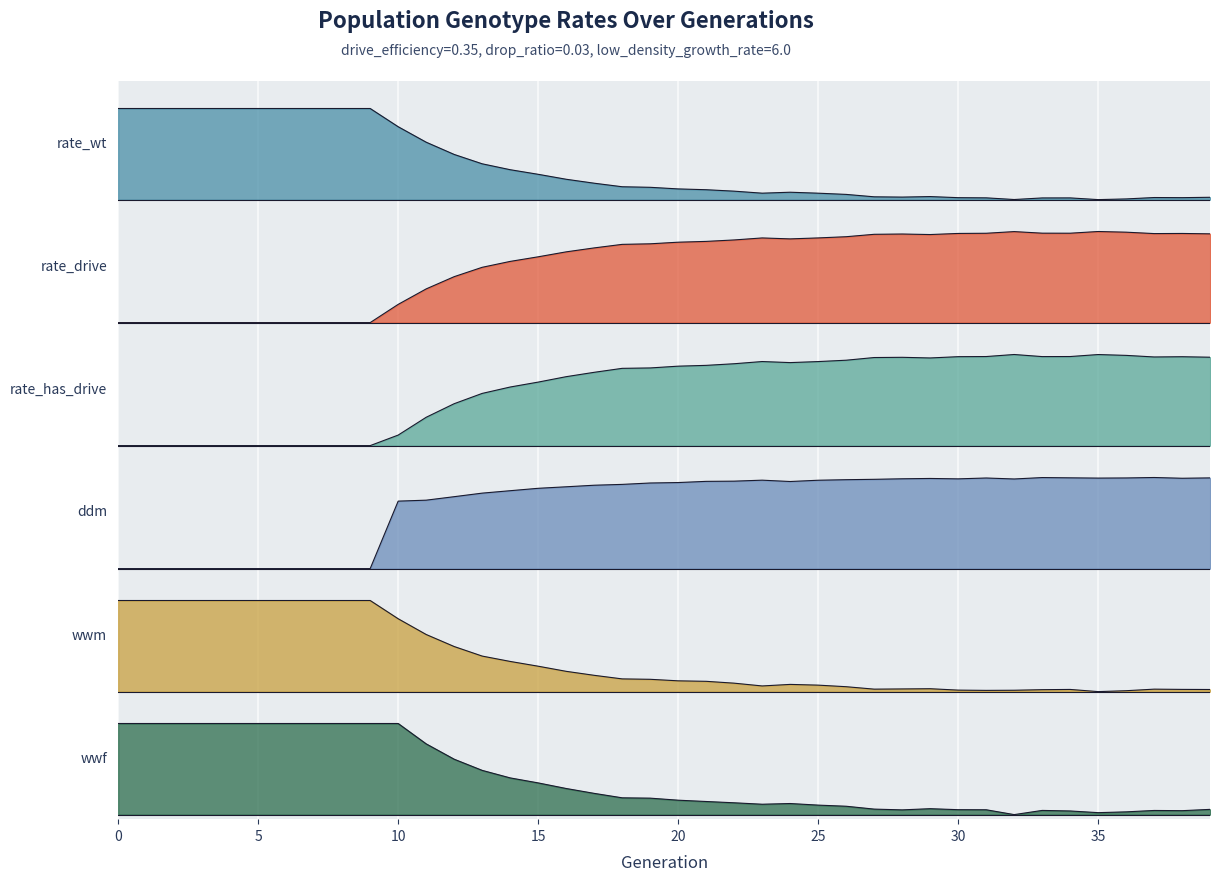

True or false: wwf and rate_drive intersect in this chart.

False